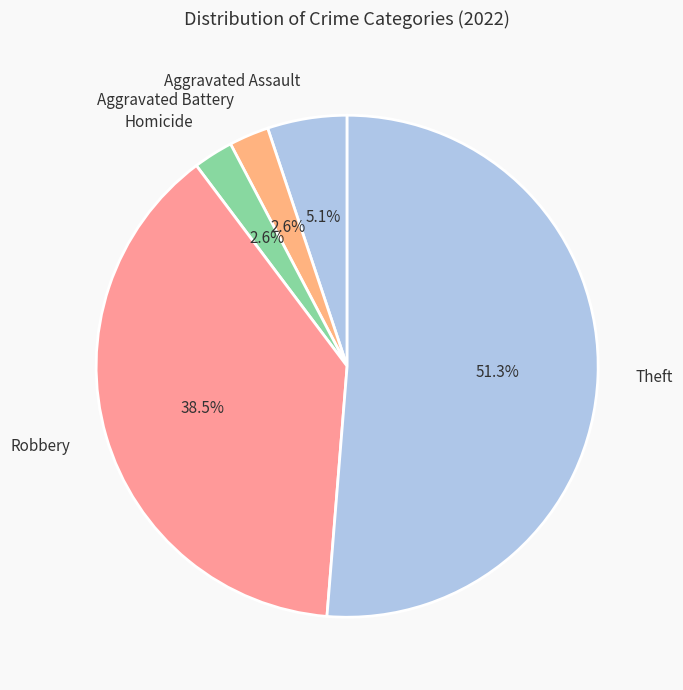

To the nearest percent, what is the difference between the largest and smallest slice percentages?

49%